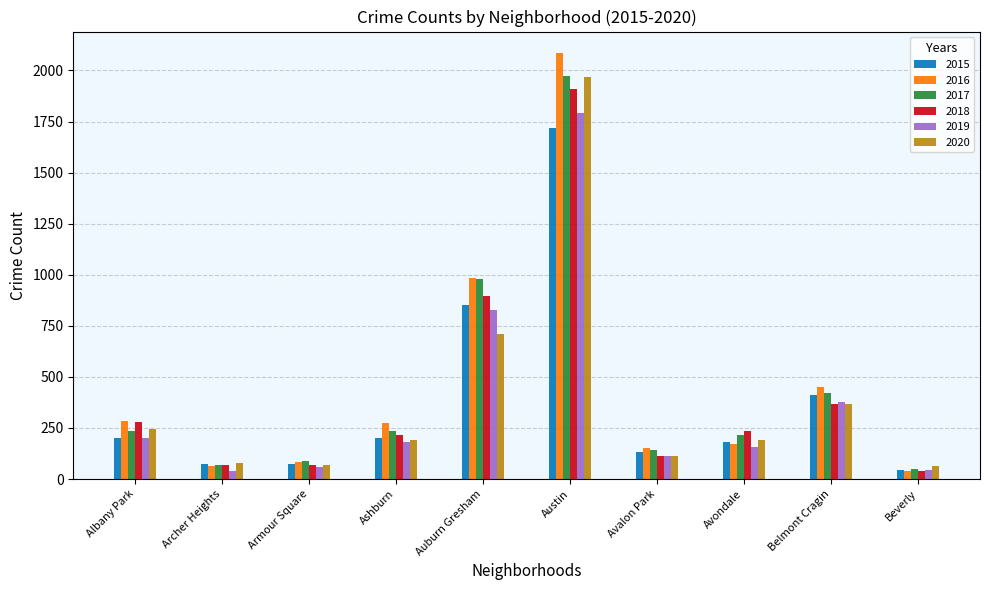

What is the difference between the maximum and minimum values in the 2019 series?

1751